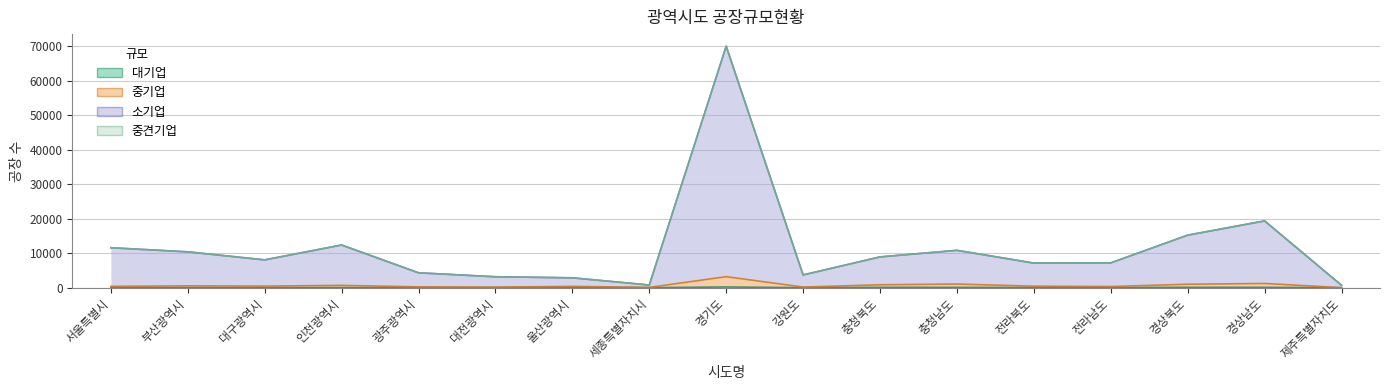

What is the difference between the maximum and second lowest values in the 대기업 series?

194